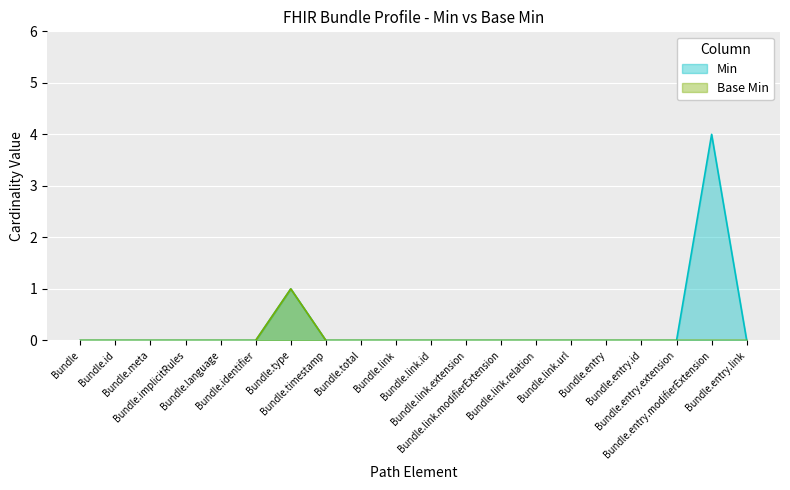

How many positive values does the Base Min series have?

1